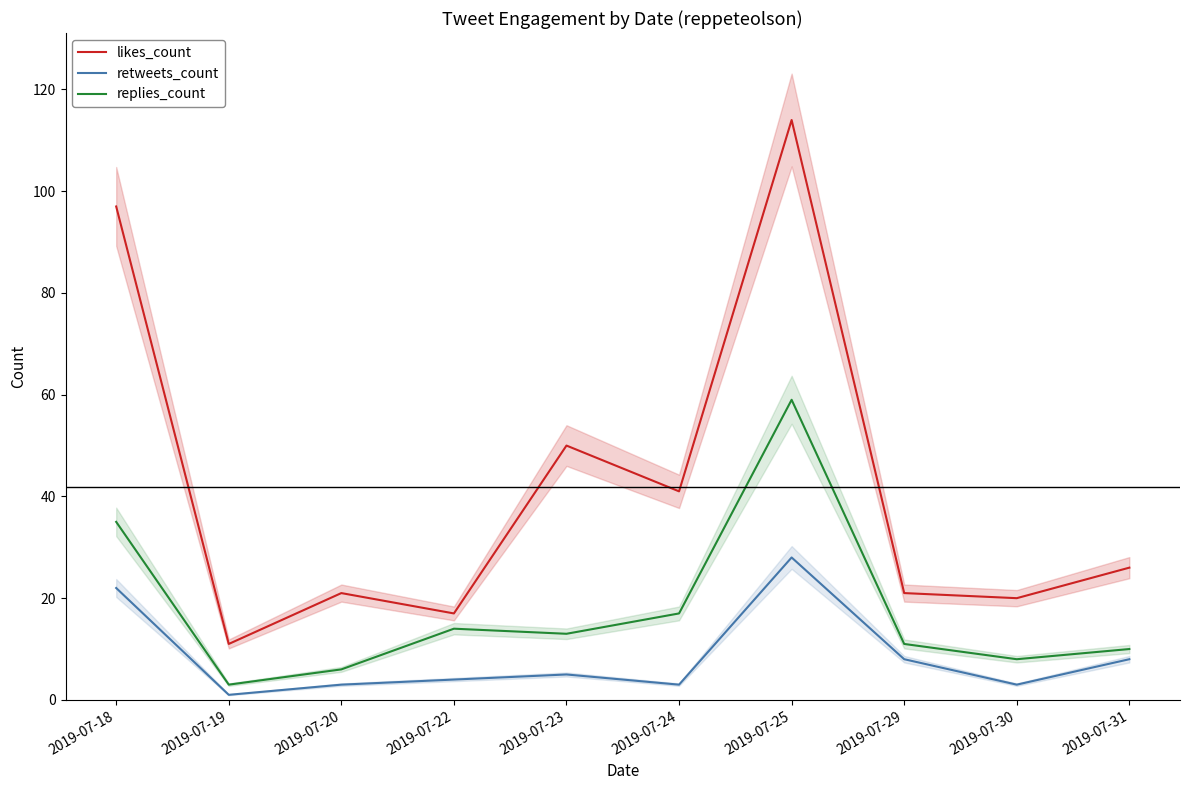

What is the minimum value for likes_count?

11